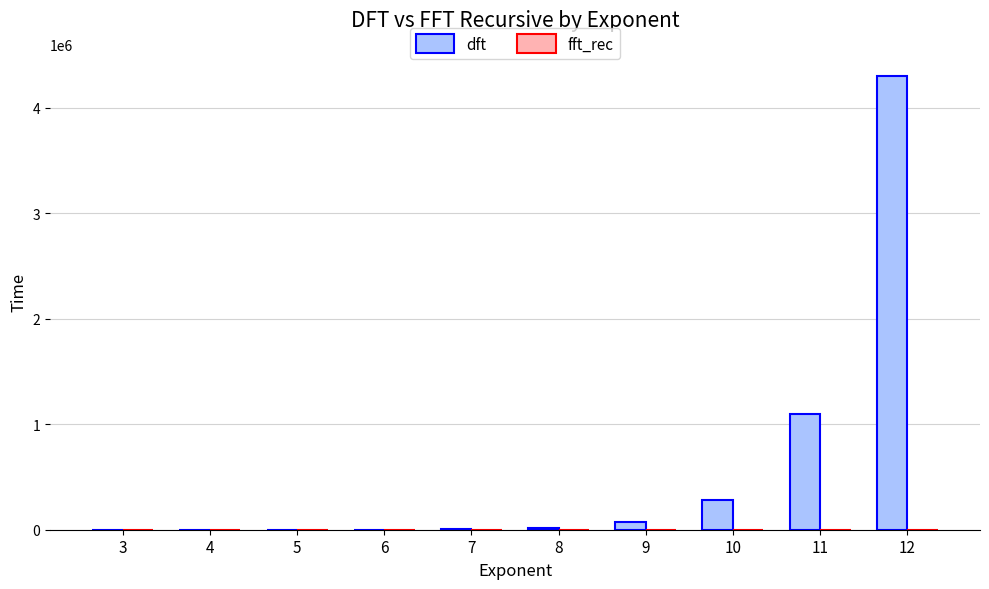

What is the sum of all dft values?

5777287